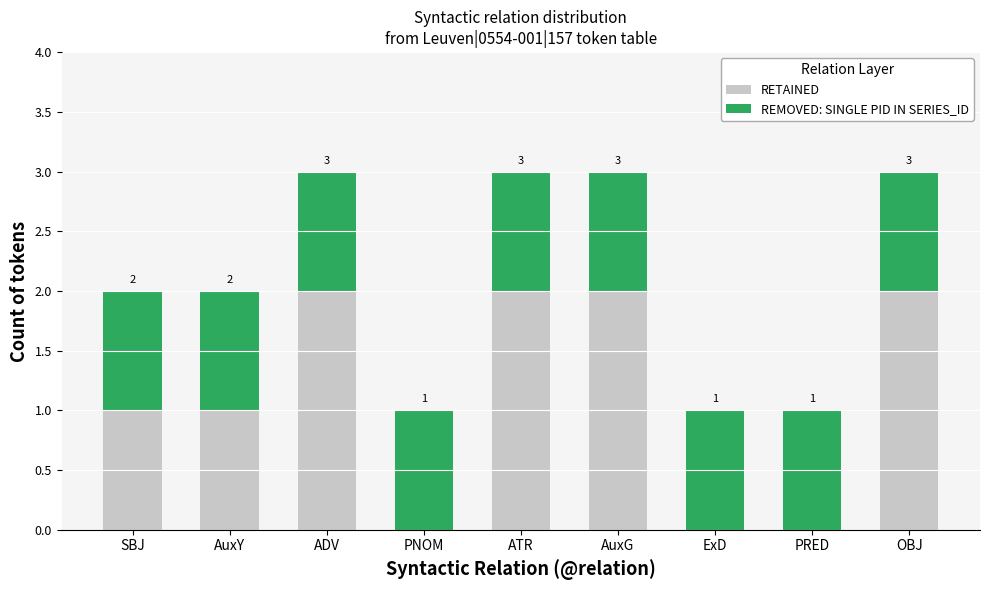

How many RETAINED values are between 0 and 2?

9